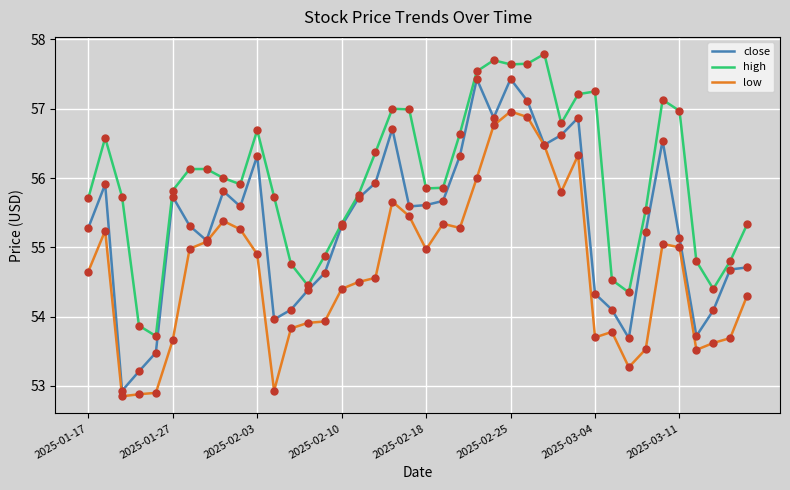

Which series has the largest total across all categories?

high